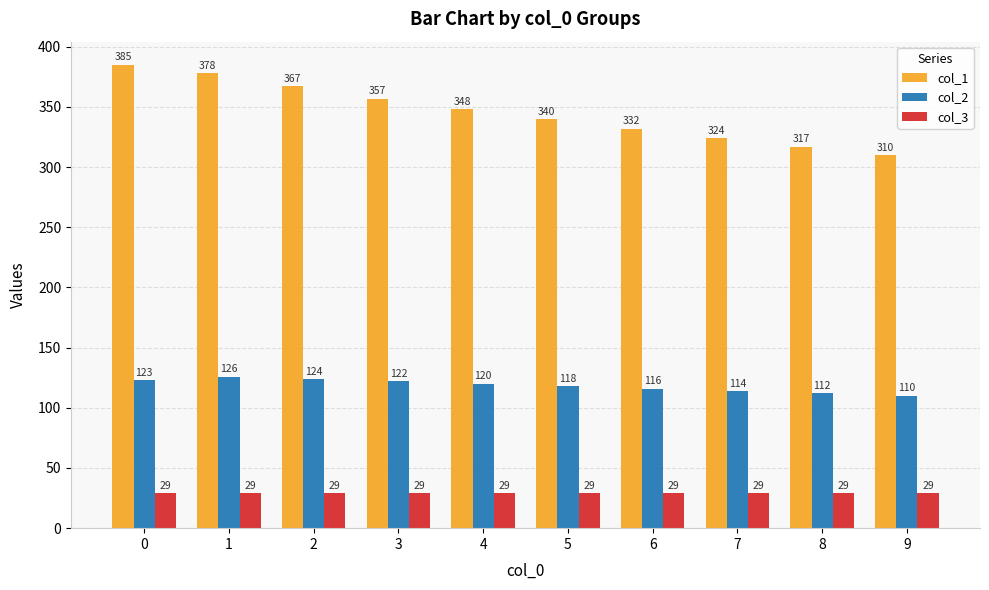

Reading left to right, extract all data points from this chart.

col_1: 0=385	1=378	2=367	3=357	4=348	5=340	6=332	7=324	8=317	9=310
col_2: 0=123	1=126	2=124	3=122	4=120	5=118	6=116	7=114	8=112	9=110
col_3: 0=29	1=29	2=29	3=29	4=29	5=29	6=29	7=29	8=29	9=29